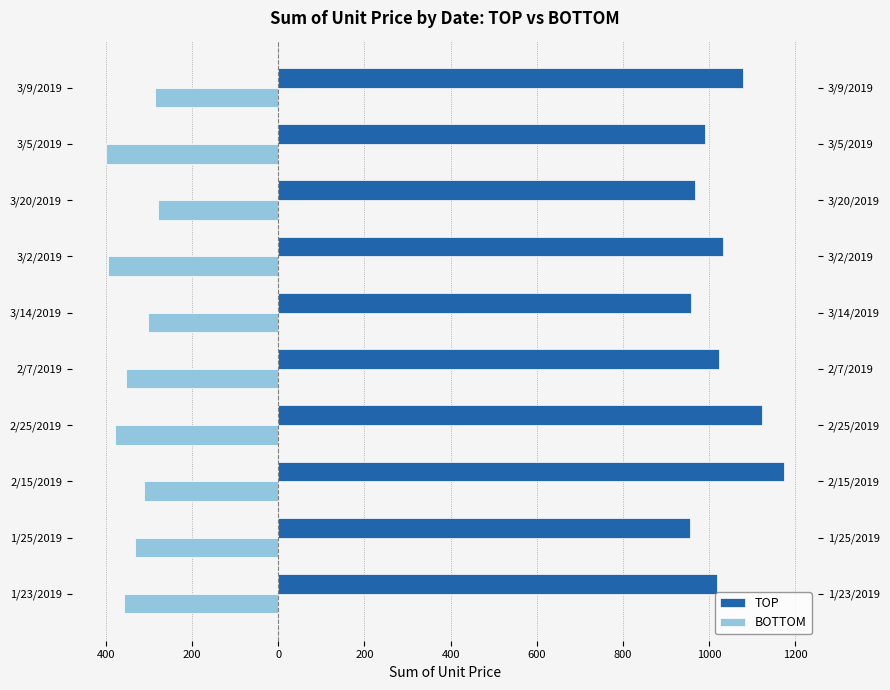

What is the sum of all TOP values?

10316.1